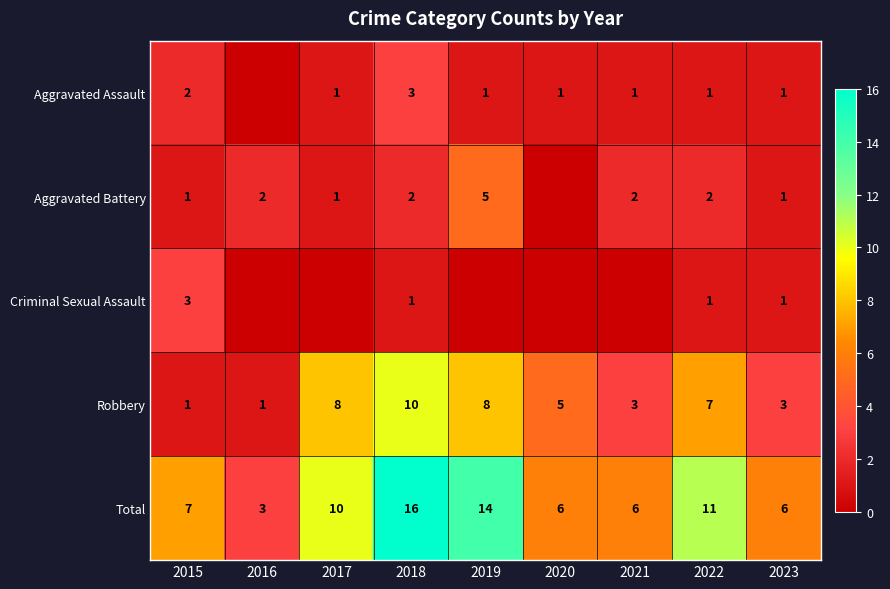

How many distinct data groups are displayed?

5